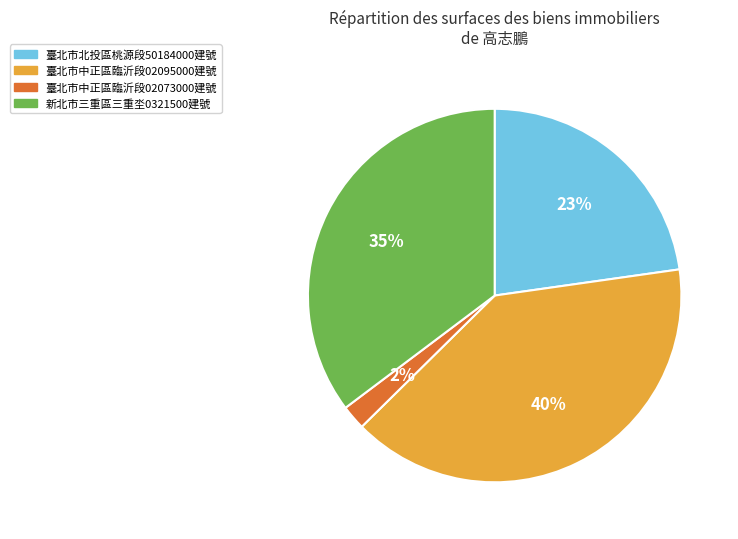

To the nearest percent, what is the difference between the largest and smallest slice percentages?

38%